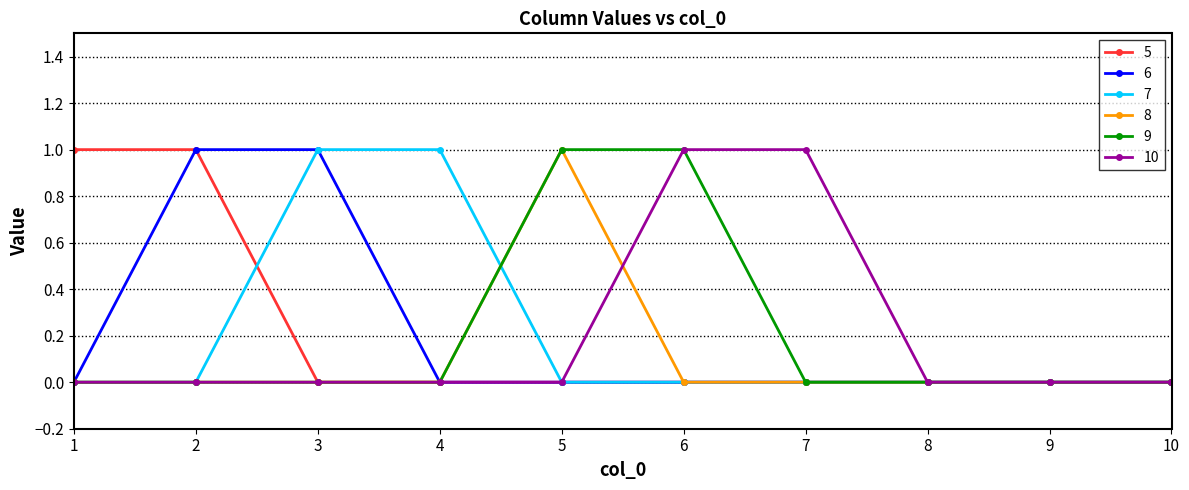

What is the sum of all 10 values?

2